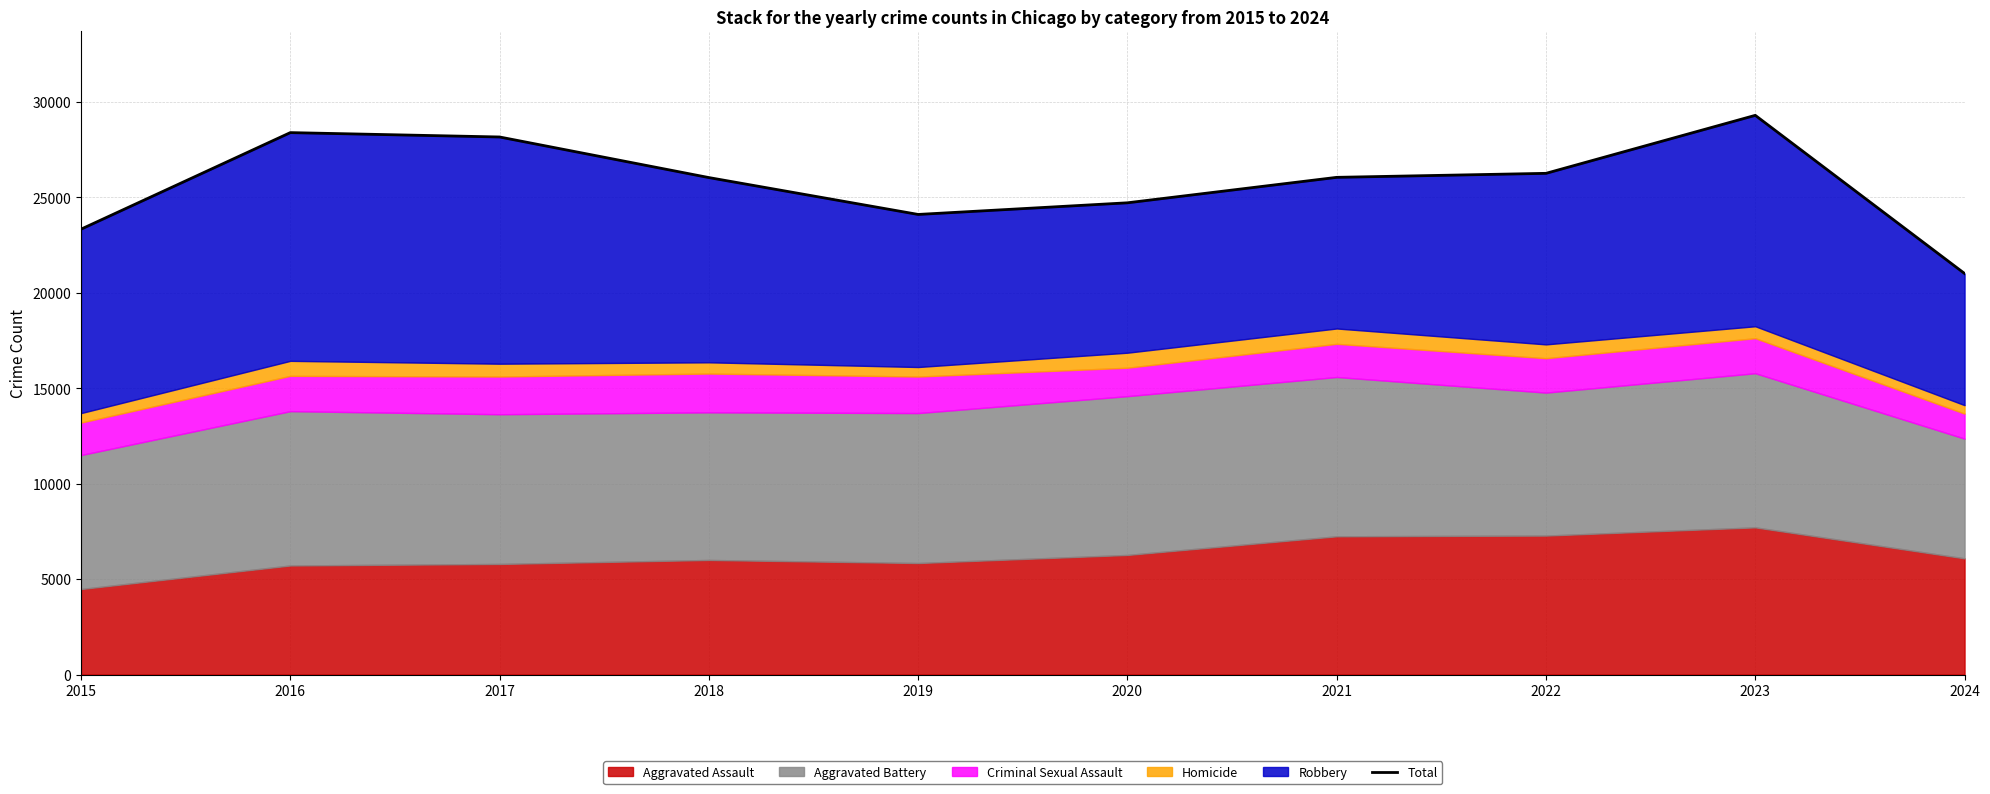

What is the value of the 2nd point from the left?

28396